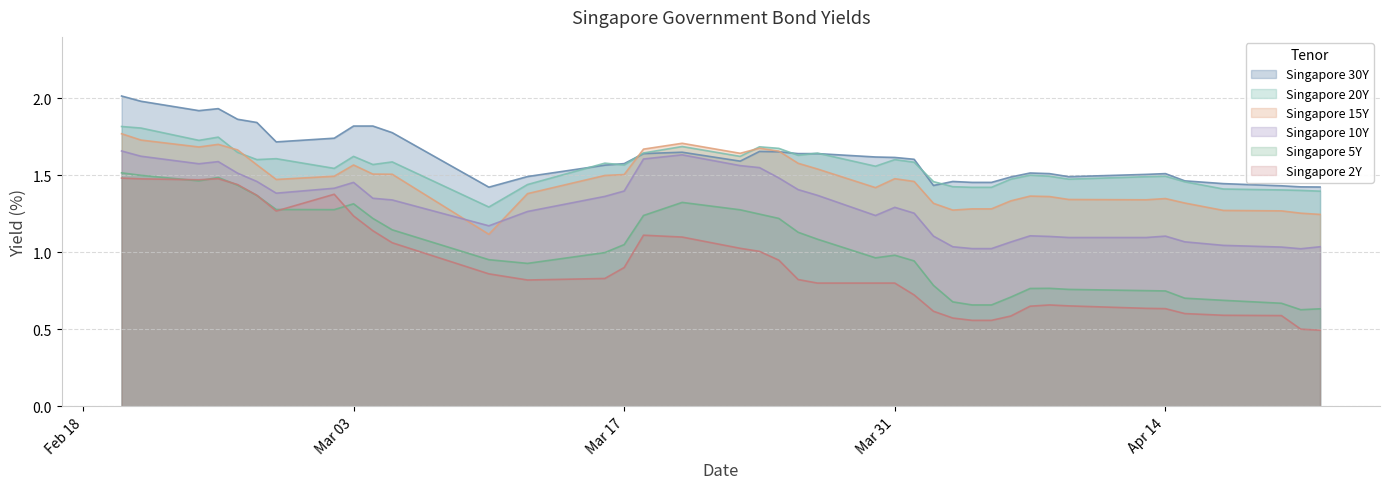

What are all the series names shown in the legend?

Singapore 30Y, Singapore 20Y, Singapore 15Y, Singapore 10Y, Singapore 5Y, Singapore 2Y